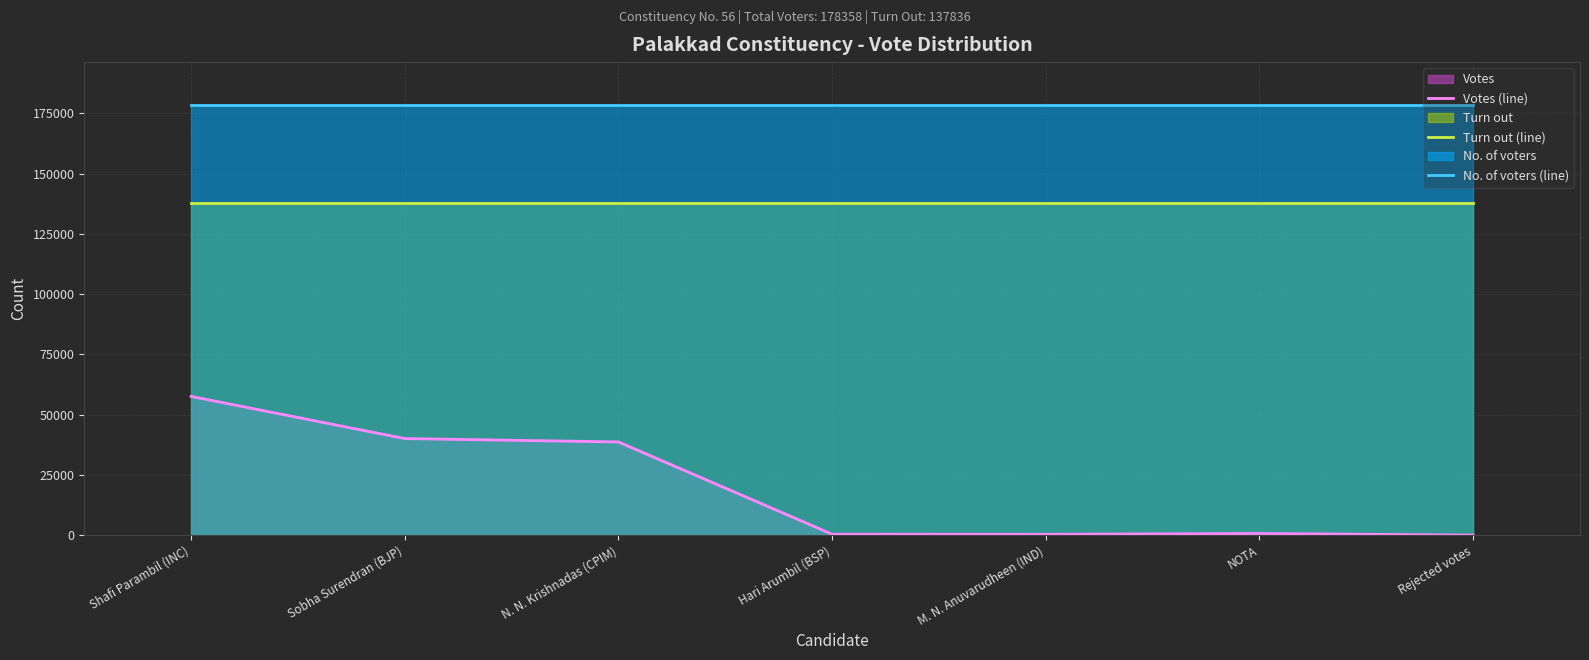

What is the label of the 7th point from the left?

Rejected votes